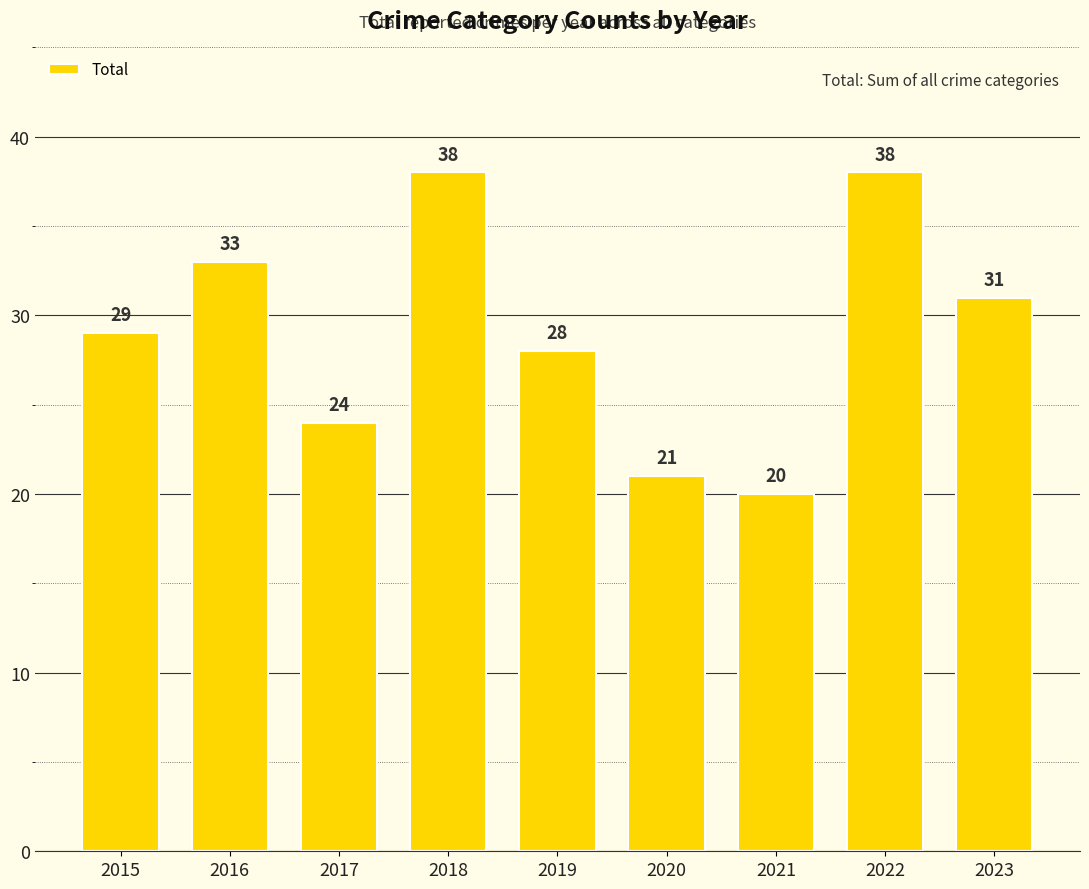

What is the value of the 4th bar from the left?

38